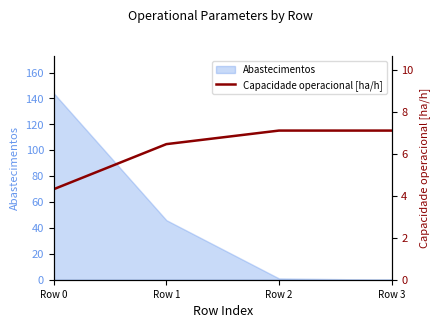

The chart shows a value of 7.1 at Row 2. True or false?

True